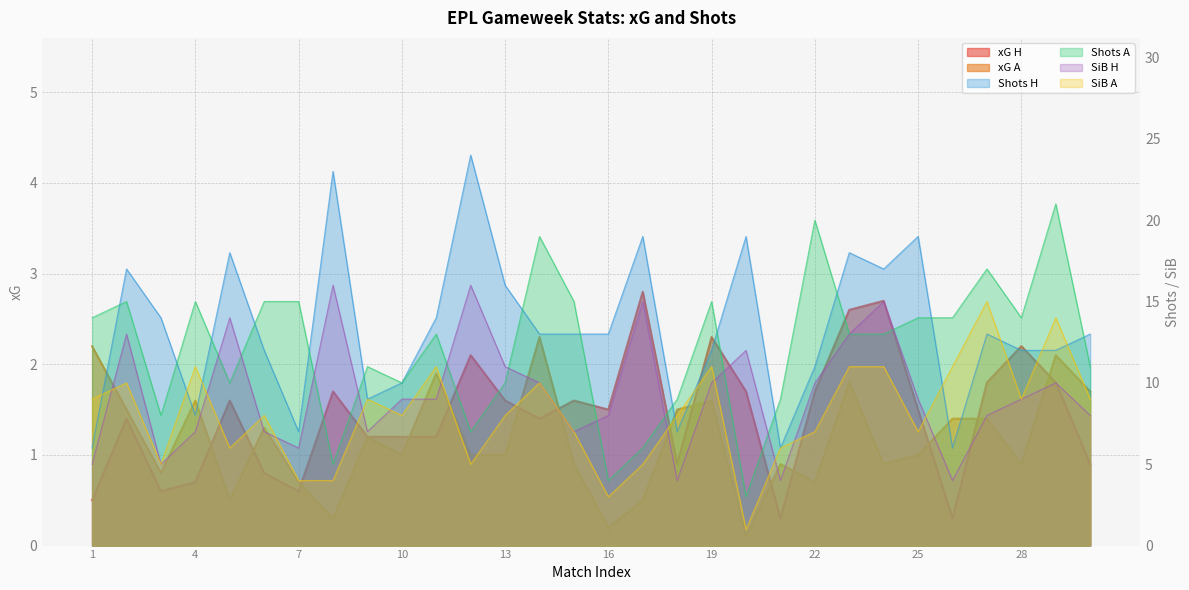

True or false: SiB A and Shots A cross at least once.

False